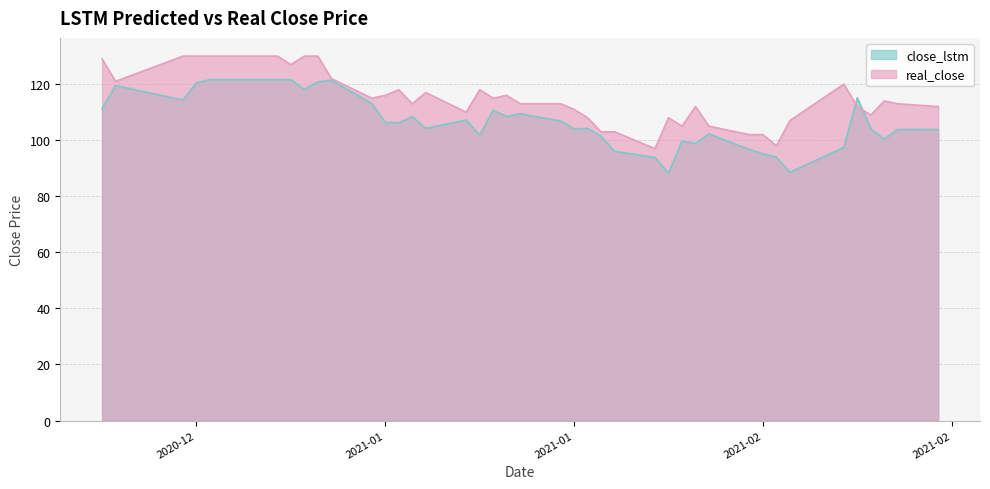

How many distinct data groups are displayed?

2